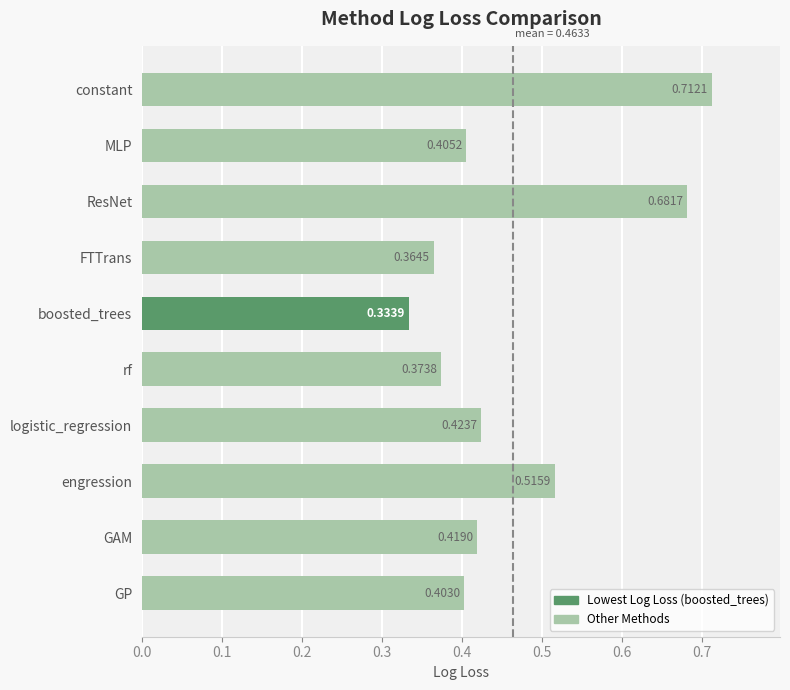

List the labels in order of value, smallest first.

boosted_trees, FTTrans, rf, GP, MLP, GAM, logistic_regression, engression, ResNet, constant